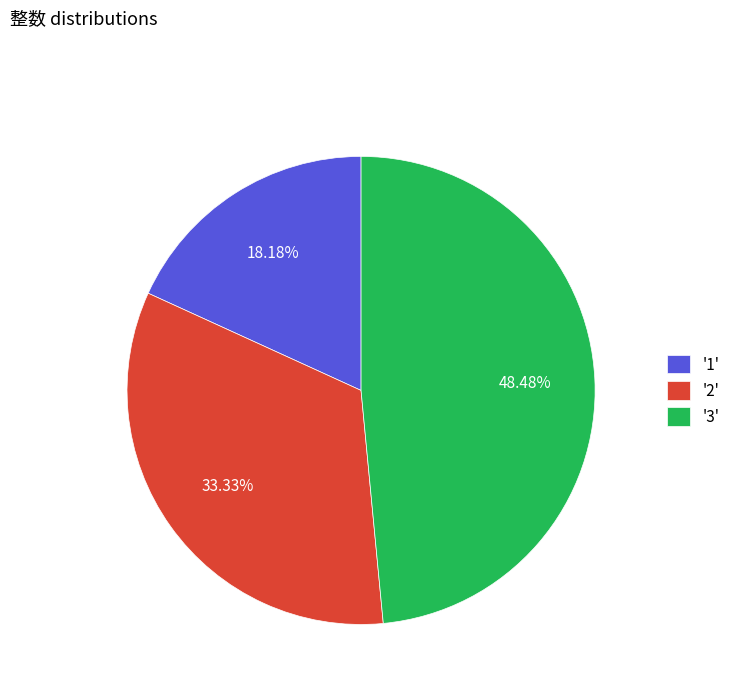

What is the ratio of the value at '1' to the value at '2'?

0.5